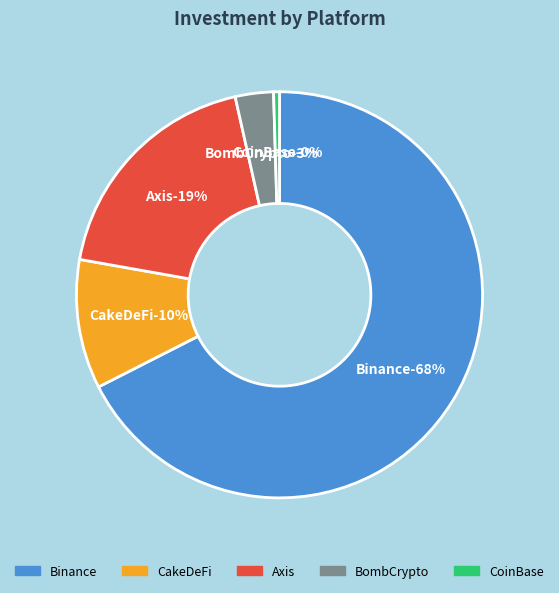

Which category has the biggest portion of the pie?

Binance